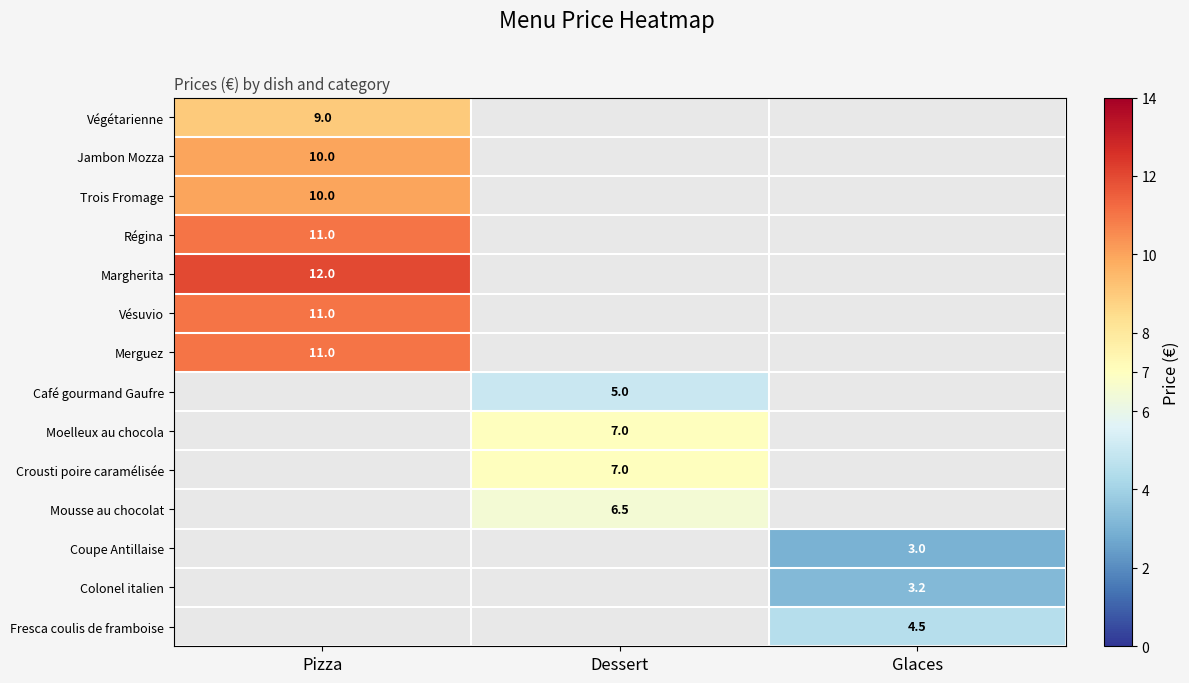

The value of Margherita at Pizza is 12.0. True or false?

True